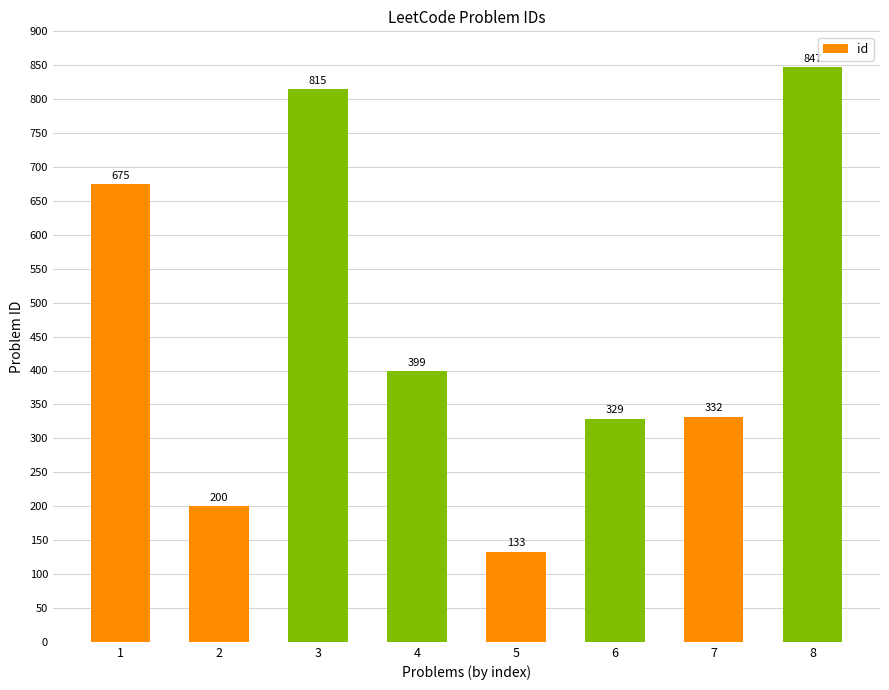

Is it true that the value at 4 is 645?

False